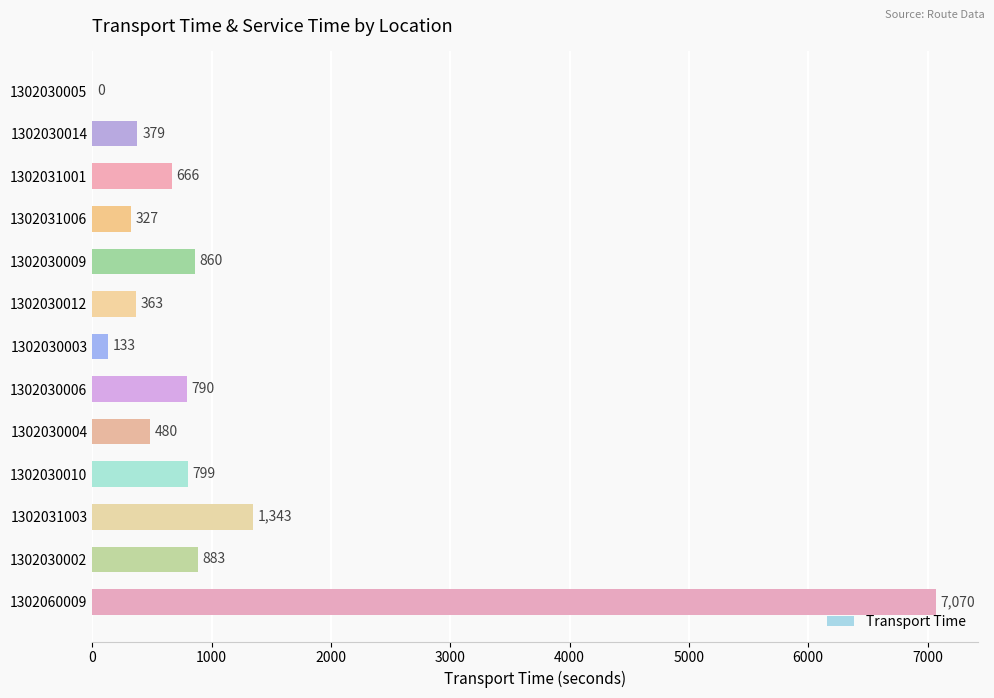

How many distinct data groups are displayed?

1